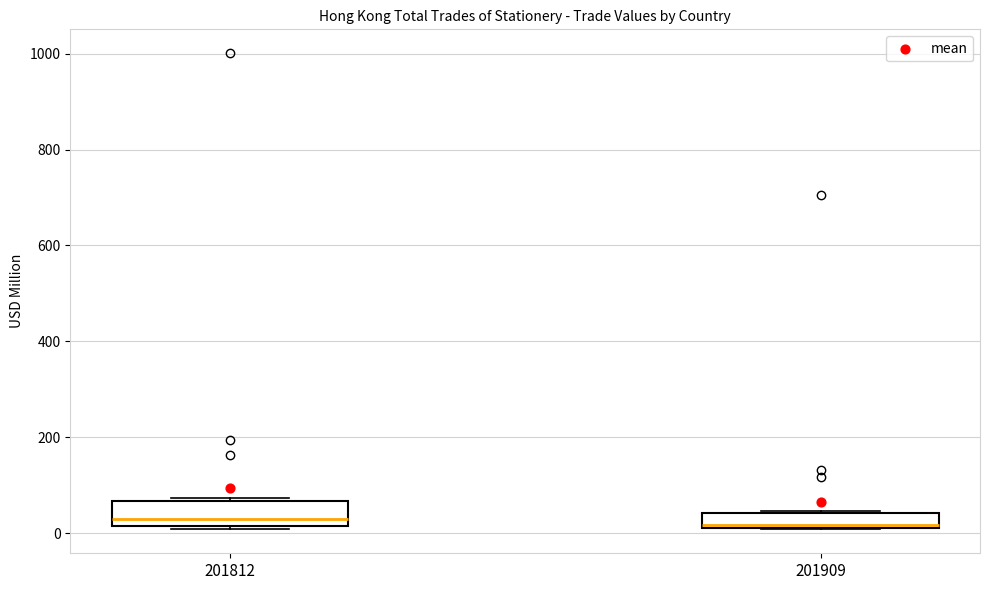

Where is the lower edge of the box at x = 201812 on the y-axis? The values are not printed on the chart, so give them approximately, as read against the axis.

20